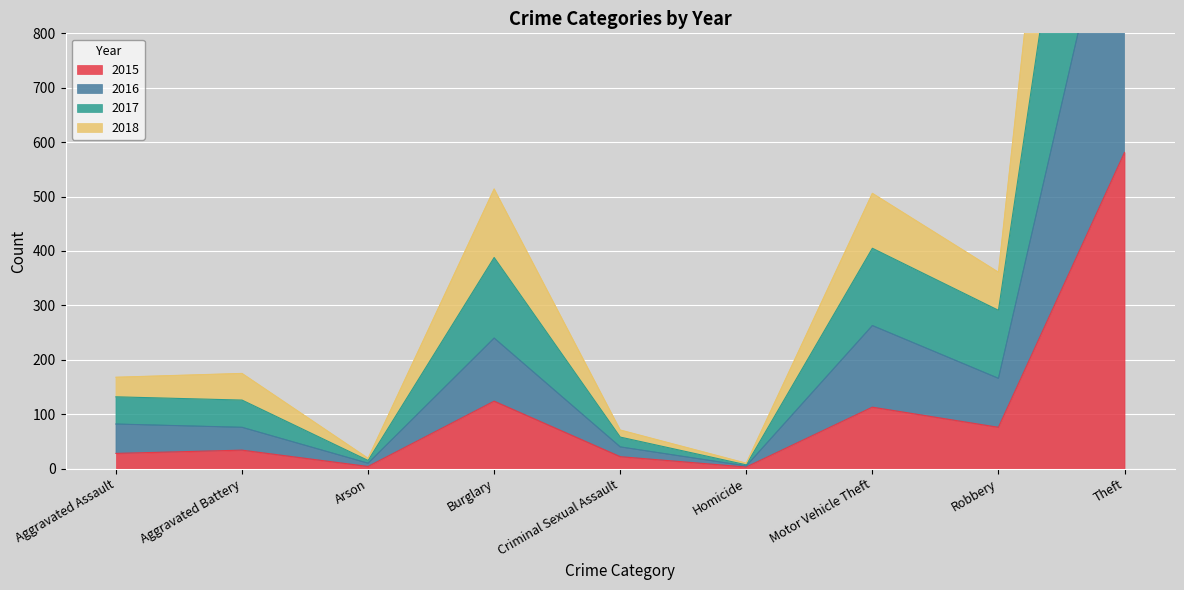

Which series has the largest total across all categories?

2018